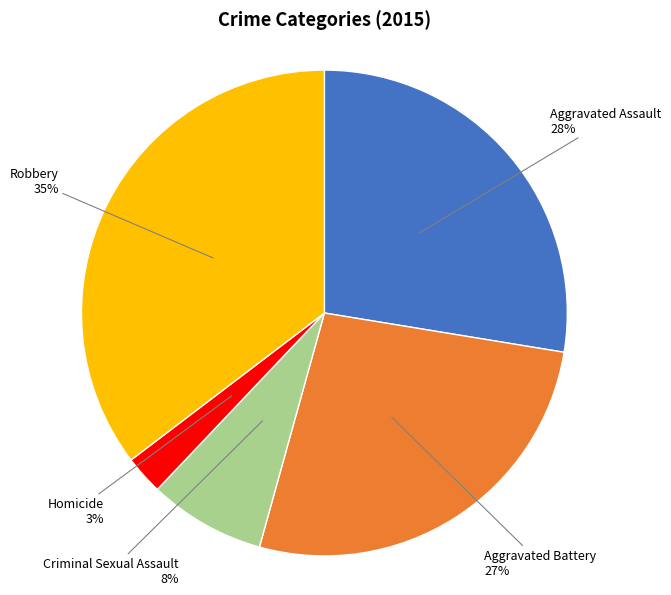

To the nearest percent, what is the average slice percentage?

20%